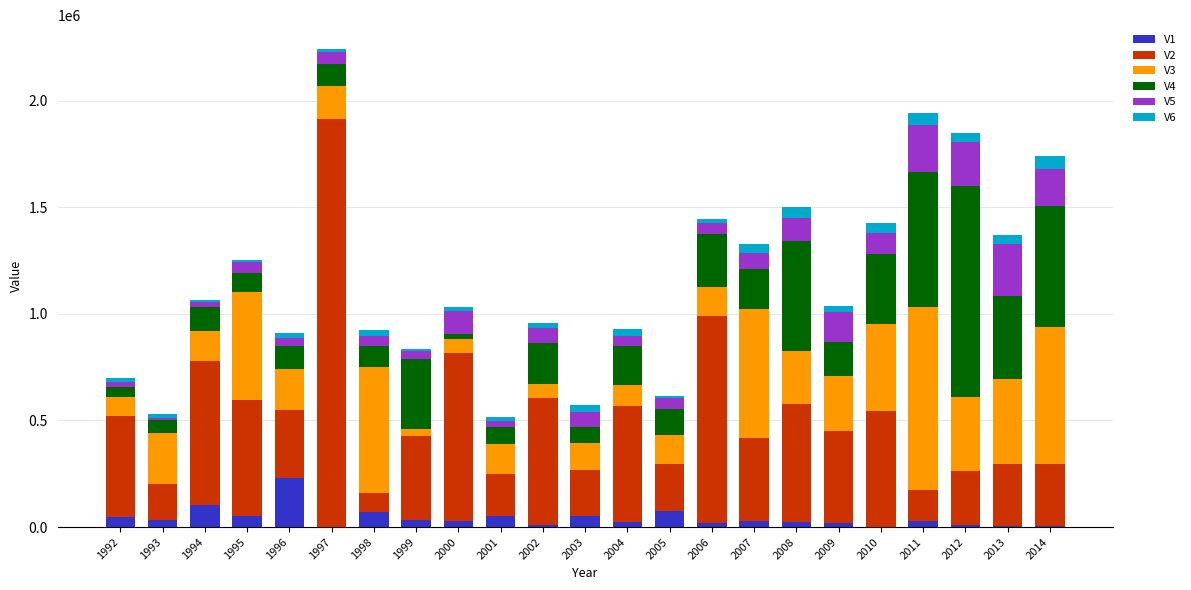

What is the sum of all V1 values?

954955.6